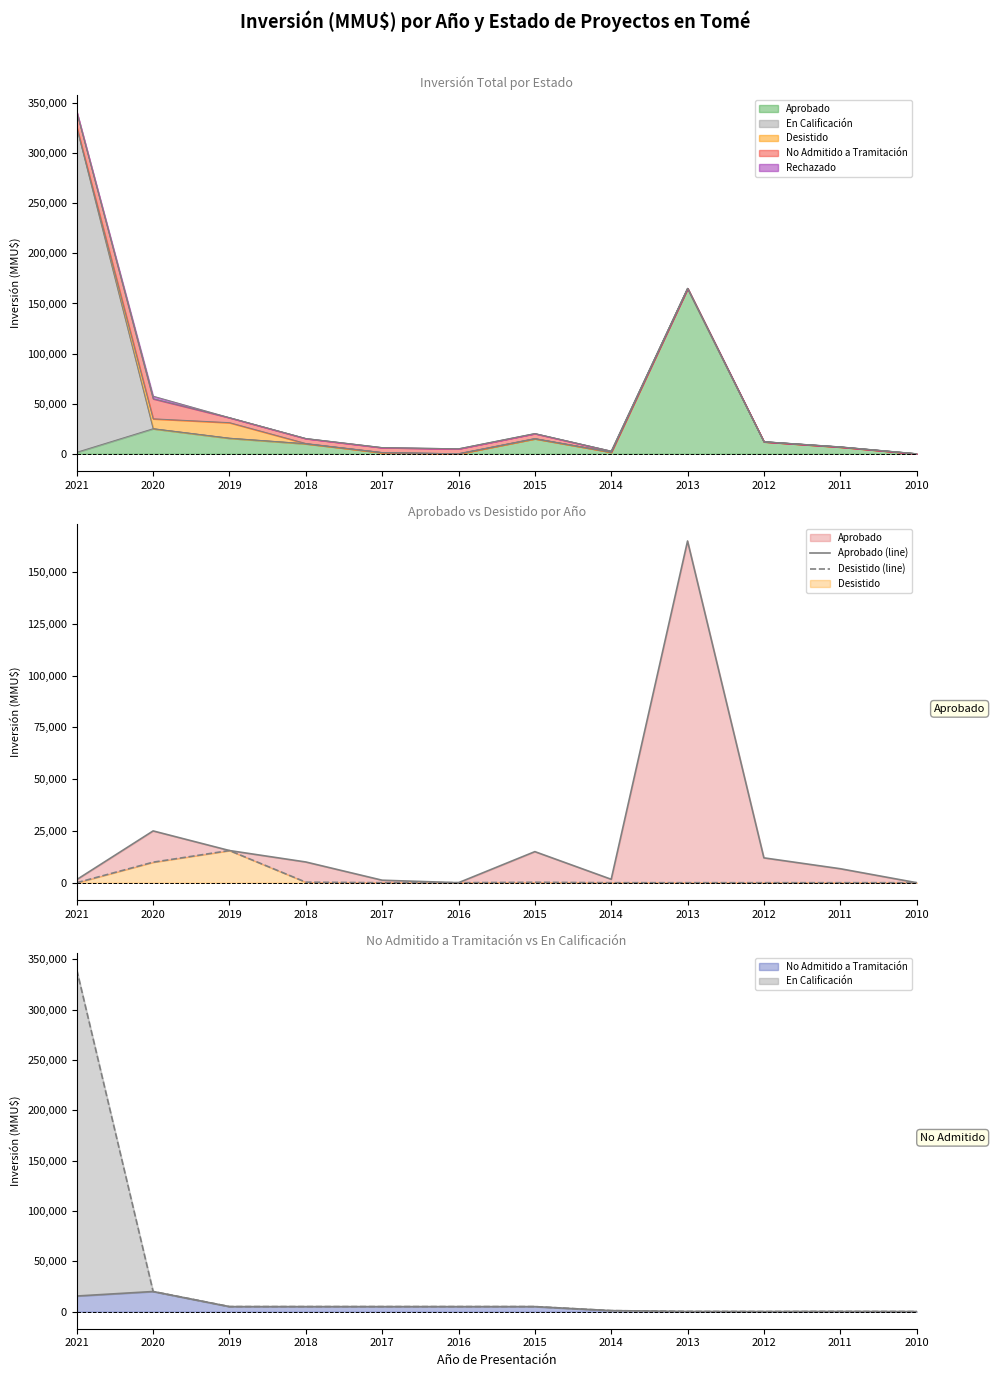

At how many categories does at least one series exceed 50874?

1